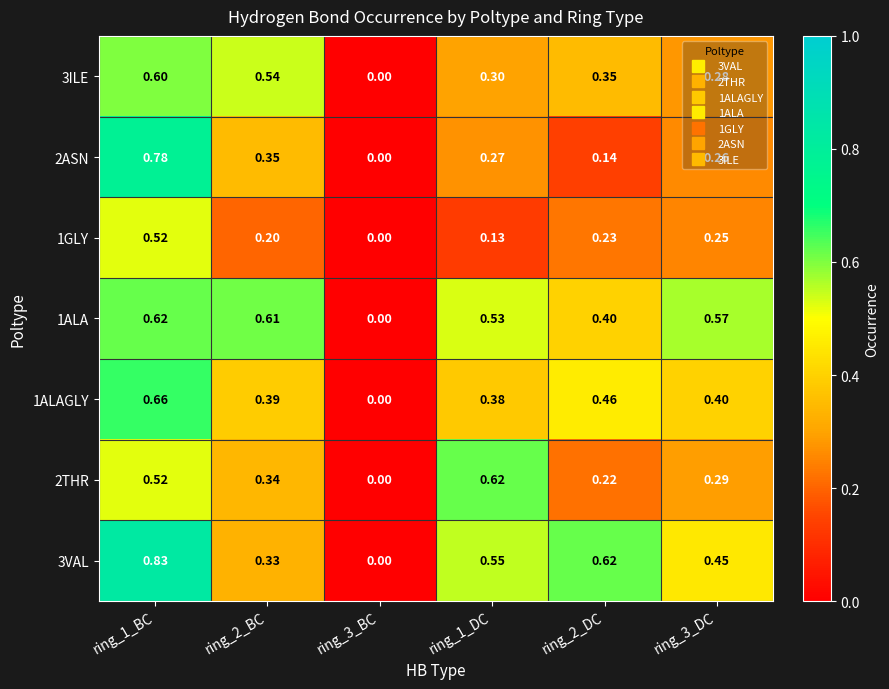

Rank the series at ring_1_DC from highest to lowest value.

2THR, 3VAL, 1ALA, 1ALAGLY, 3ILE, 2ASN, 1GLY